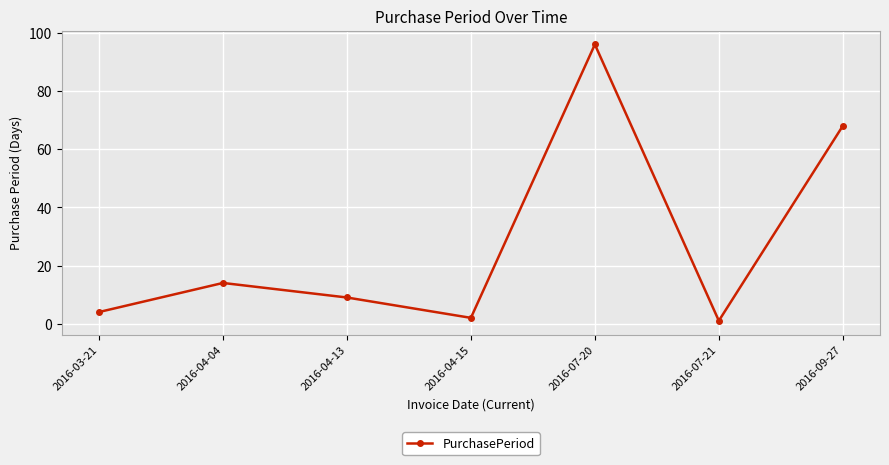

How many distinct data groups are displayed?

1